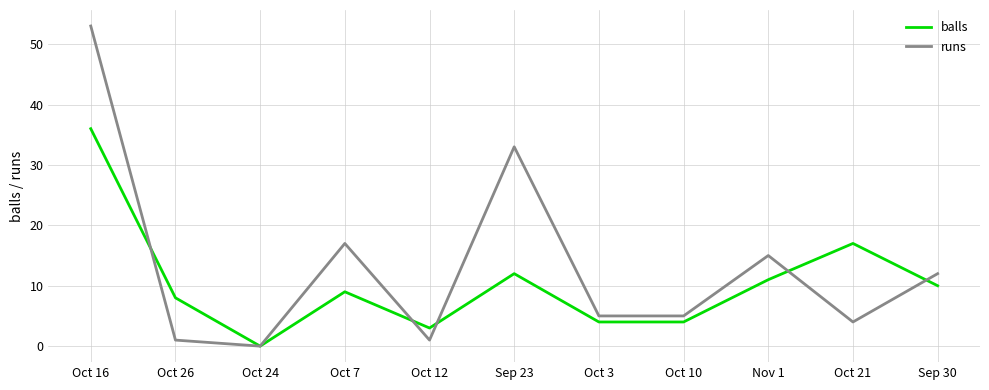

Reading left to right, extract all data points from this chart.

balls: 36	8	0	9	3	12	4	4	11	17	10
runs: 53	1	0	17	1	33	5	5	15	4	12